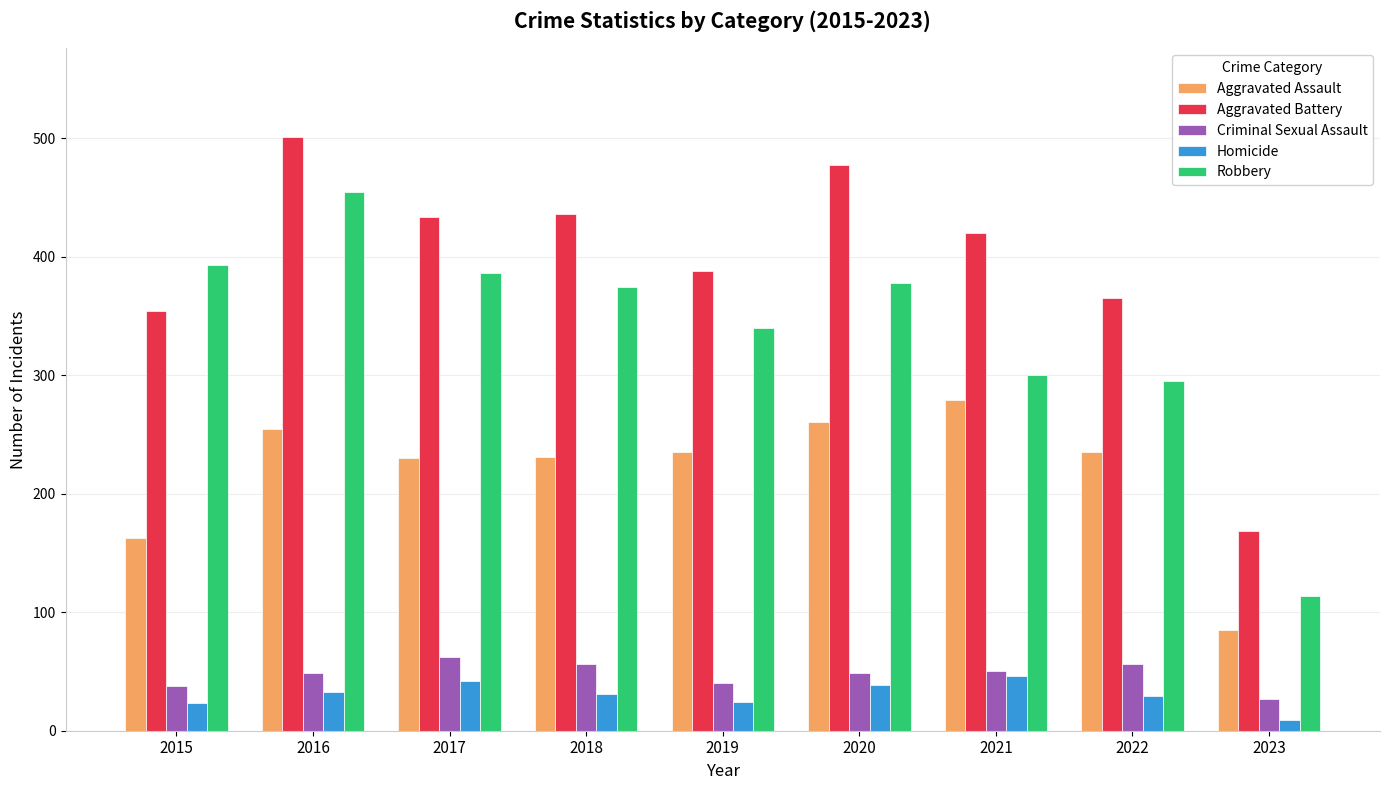

What is the sum of all Aggravated Assault values?

1974